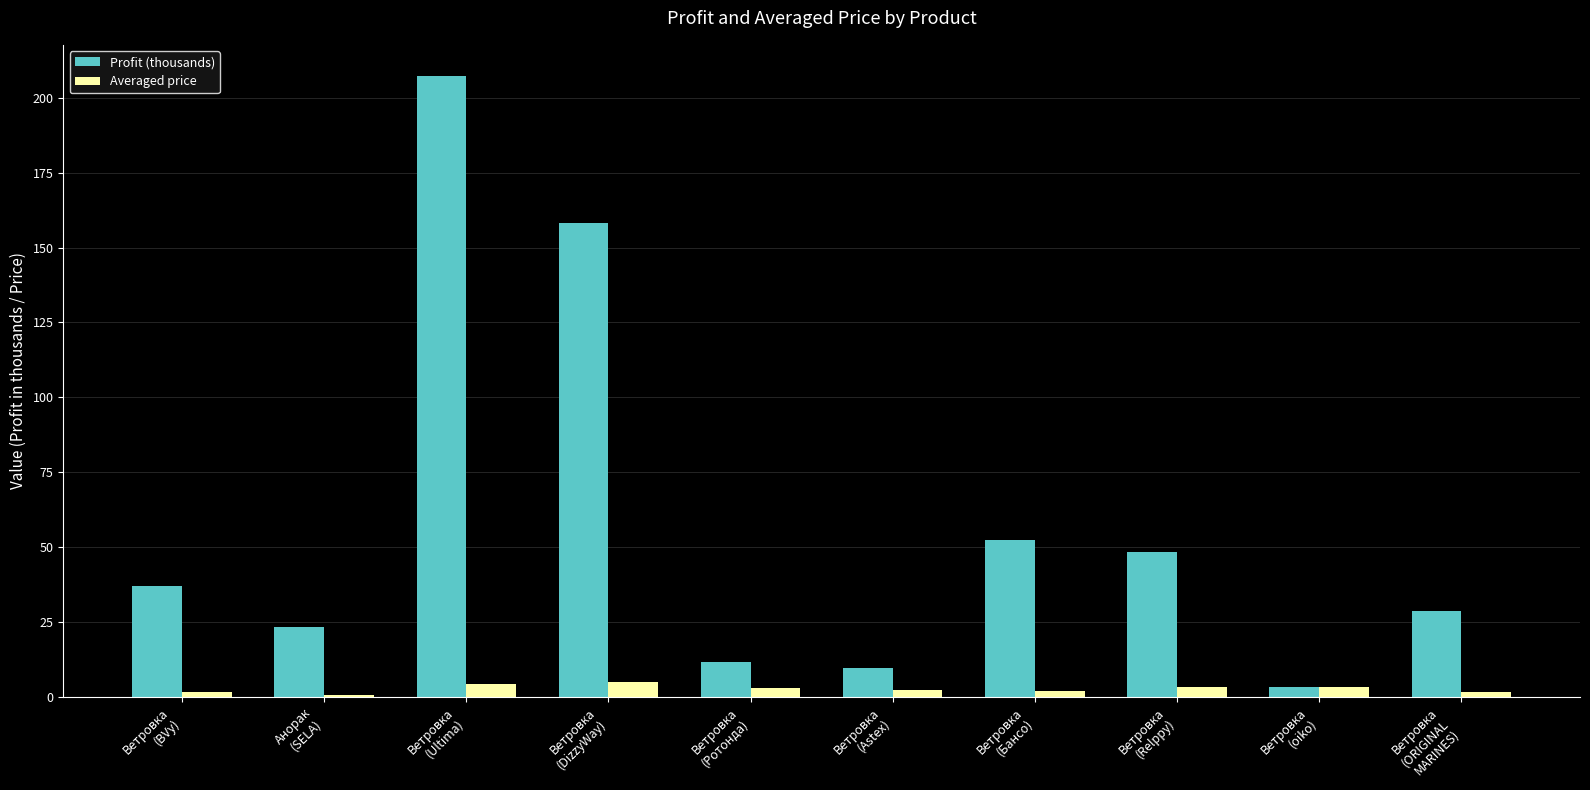

Is it true that Profit (thousands) equals 9.6 at Ветровка
(Astex)?

True